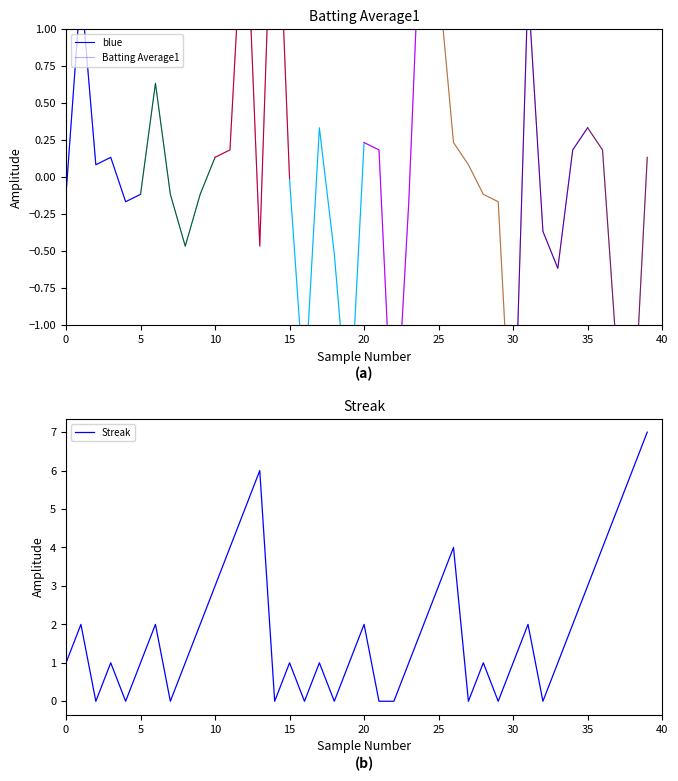

True or false: Streak and Batting Average1 intersect in this chart.

True